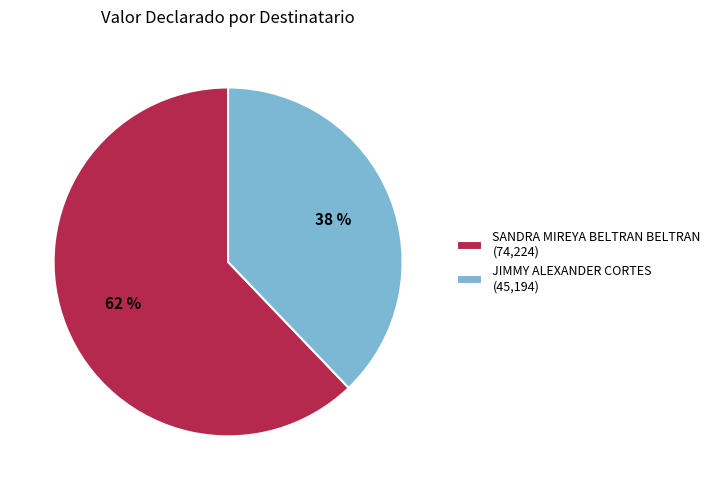

Rank the categories by value from highest to lowest.

SANDRA MIREYA BELTRAN BELTRAN, JIMMY ALEXANDER CORTES